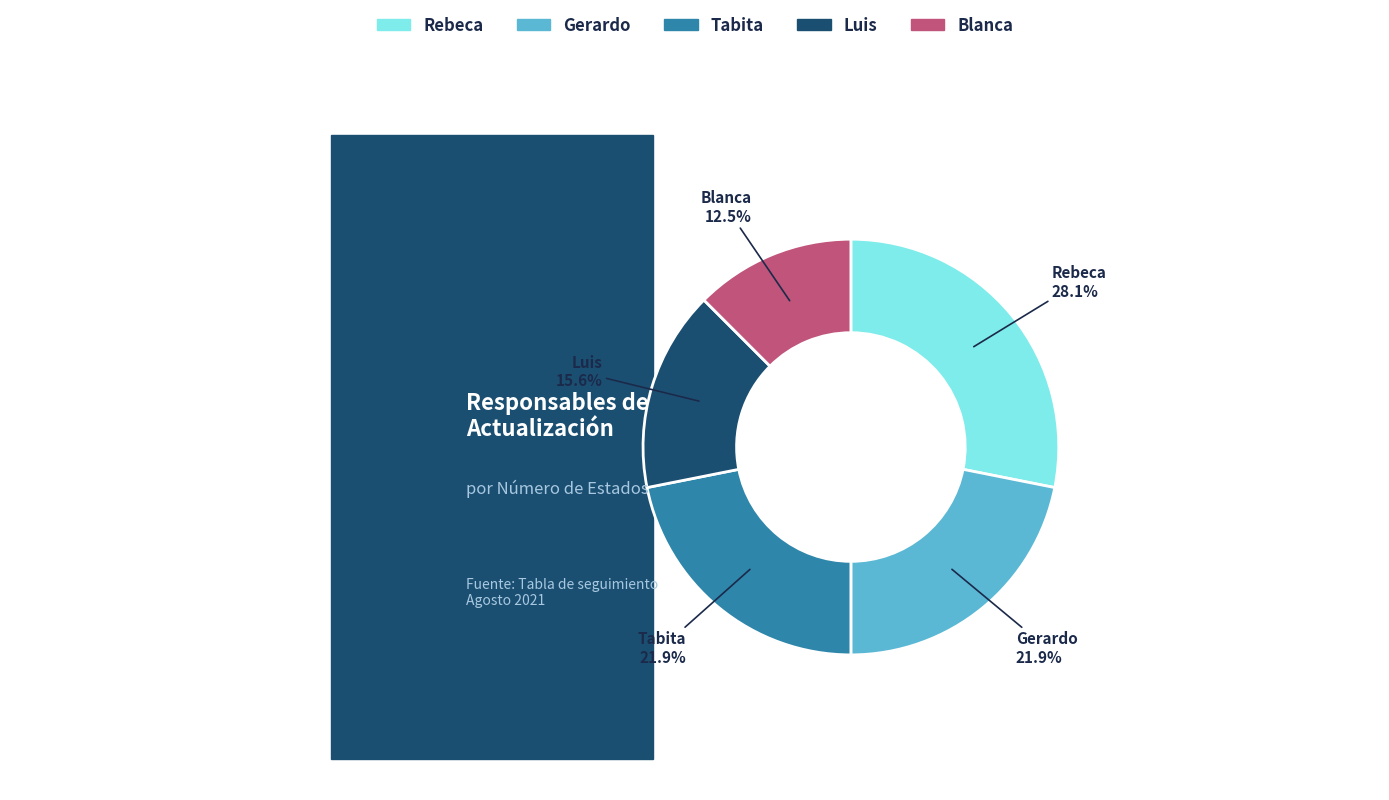

What is the change in value from Luis to Blanca?

-1